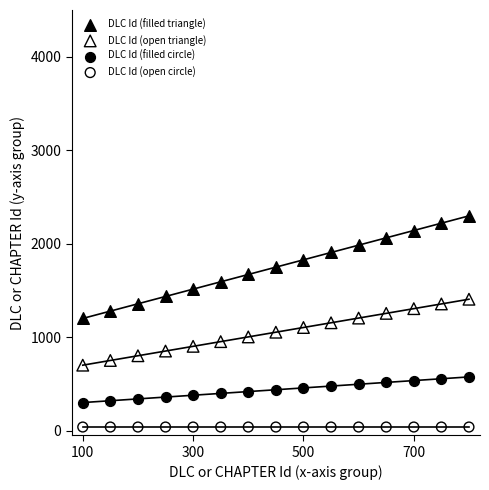

Which series contains the highest Y value?

DLC Id (filled triangle)